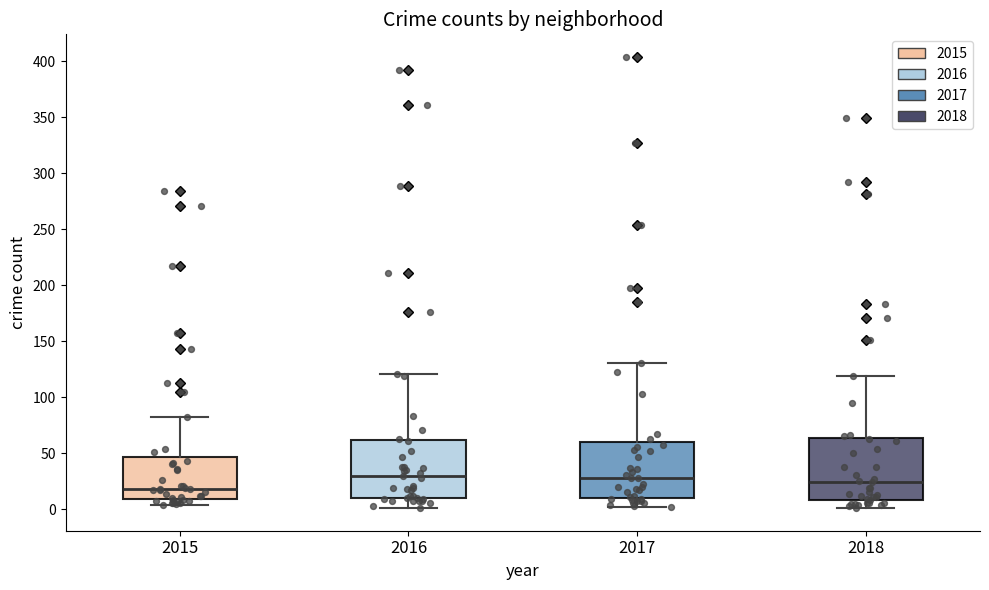

Reading left to right, read every box against the y-axis: the position of its median line, the range the box covers, and the ends of its whiskers. The values are not printed on the chart, so give them approximately, as read against the axis.

2015: median 20, box 10 to 45, whiskers 5 to 80
2016: median 30, box 10 to 60, whiskers 0 to 120
2017: median 30, box 10 to 60, whiskers 0 to 130
2018: median 25, box 10 to 65, whiskers 0 to 120